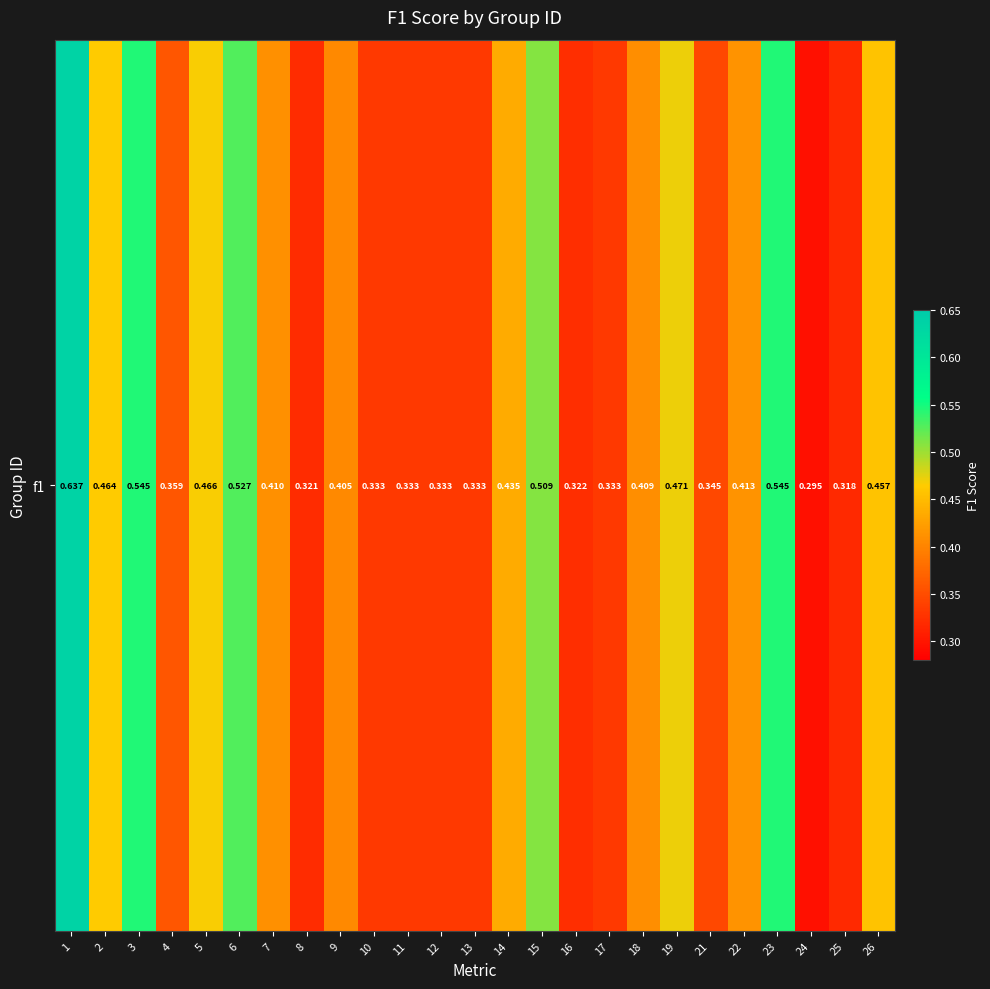

Rank the categories by value from lowest to highest.

24, 25, 8, 16, 10, 11, 12, 13, 17, 21, 4, 9, 18, 7, 22, 14, 26, 2, 5, 19, 15, 6, 23, 3, 1